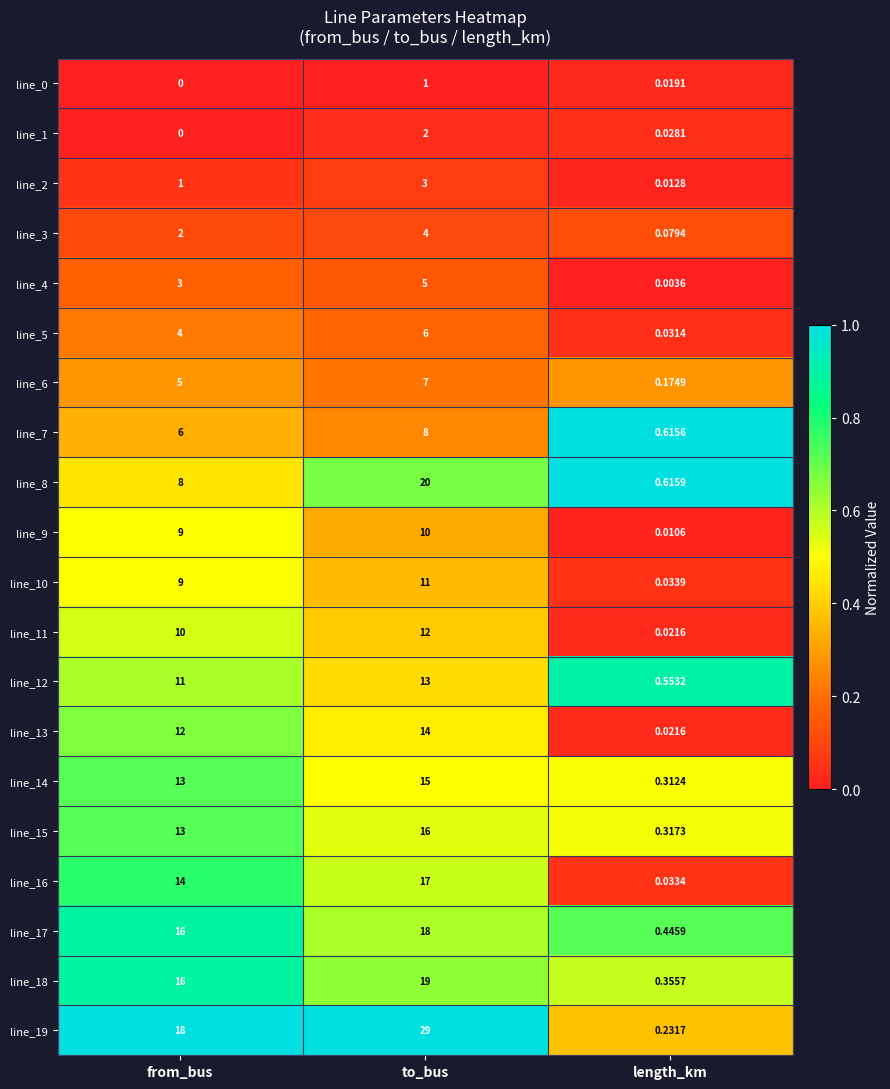

Between to_bus and length_km, which series saw the biggest shift?

line_19